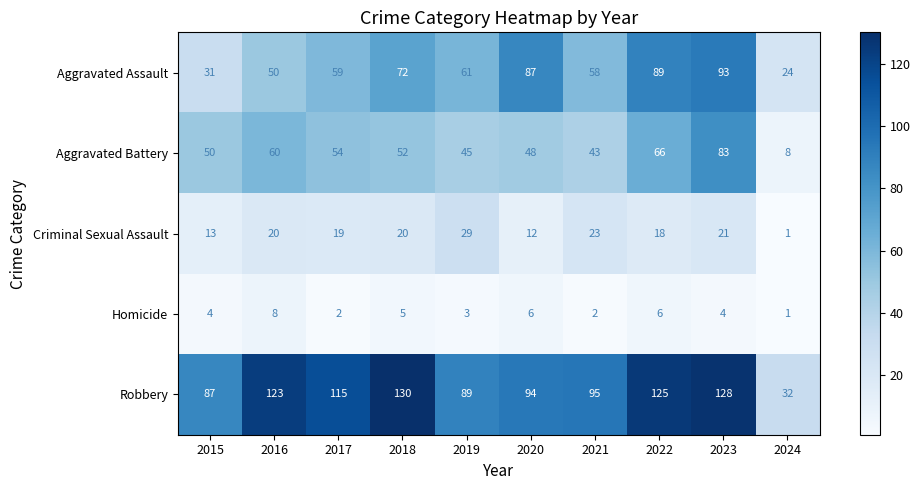

What is the difference between the highest and lowest values at 2018?

125